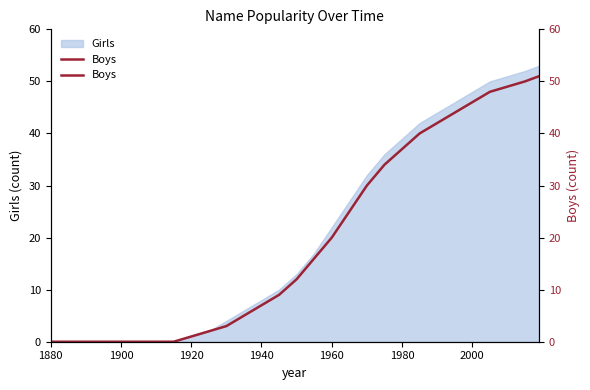

What is the label of the 25th point from the right?

1900